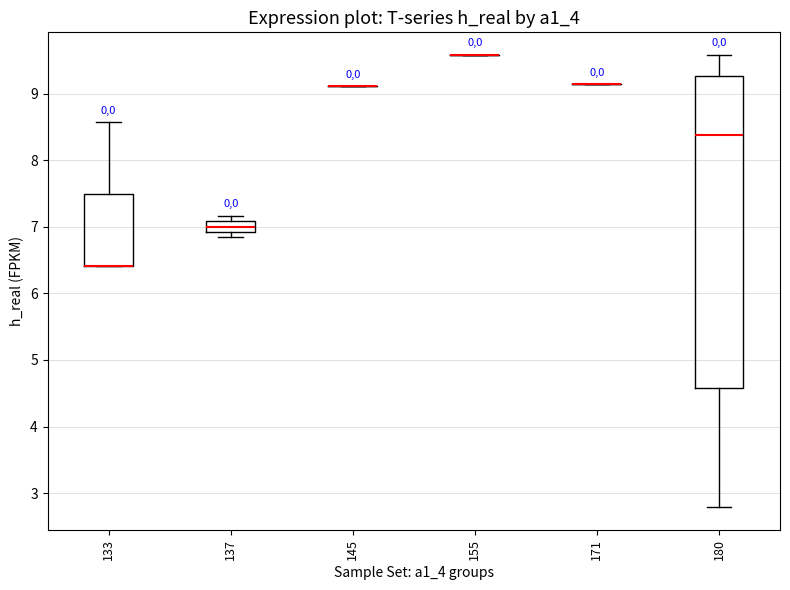

Reading left to right, read every box against the y-axis: the position of its median line, the range the box covers, and the ends of its whiskers. The values are not printed on the chart, so give them approximately, as read against the axis.

133: median 6.4 (drawn on the box's lower edge), box 6.4 to 7.5, whiskers 6.4 to 8.6
137: median 7.0, box 6.9 to 7.1, whiskers 6.8 to 7.2
145: box collapsed to a line at 9.1, whiskers 9.1 to 9.1
155: box collapsed to a line at 9.6, whiskers 9.6 to 9.6
171: box collapsed to a line at 9.1, whiskers 9.1 to 9.1
180: median 8.4, box 4.6 to 9.3, whiskers 2.8 to 9.6